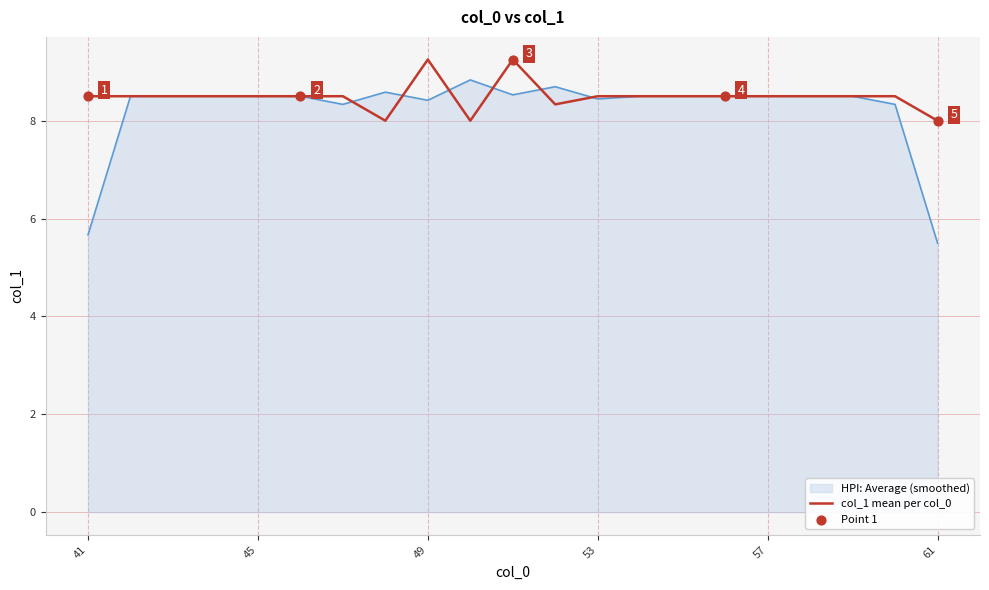

Which series has the largest range (max minus min)?

HPI: Average (smoothed)